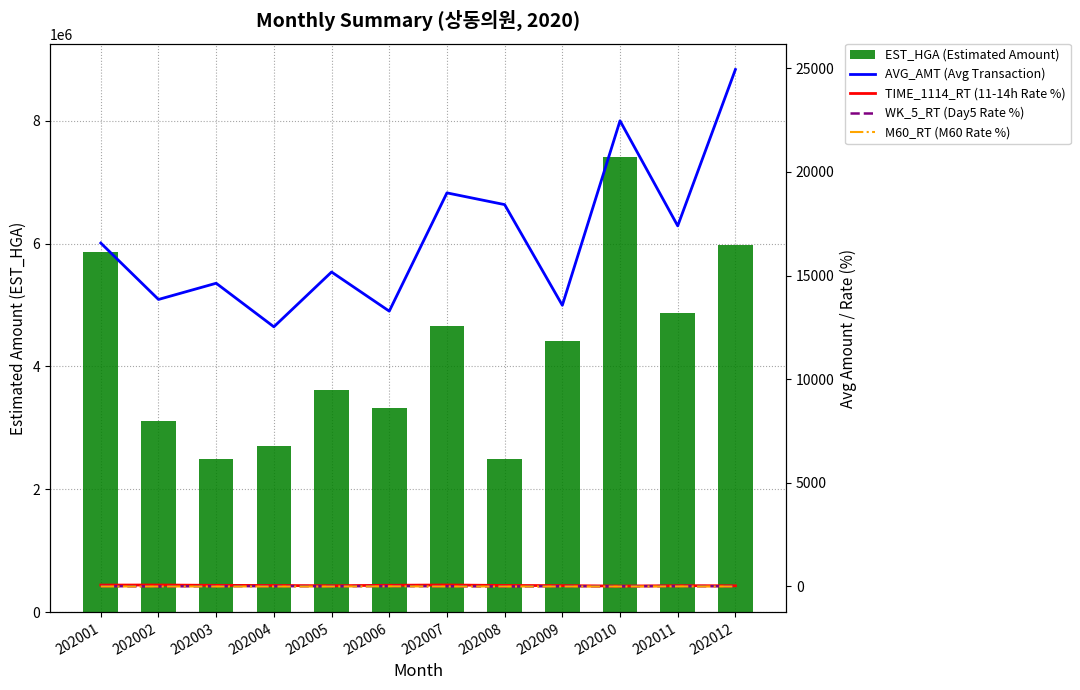

How many series are shown in this chart?

5